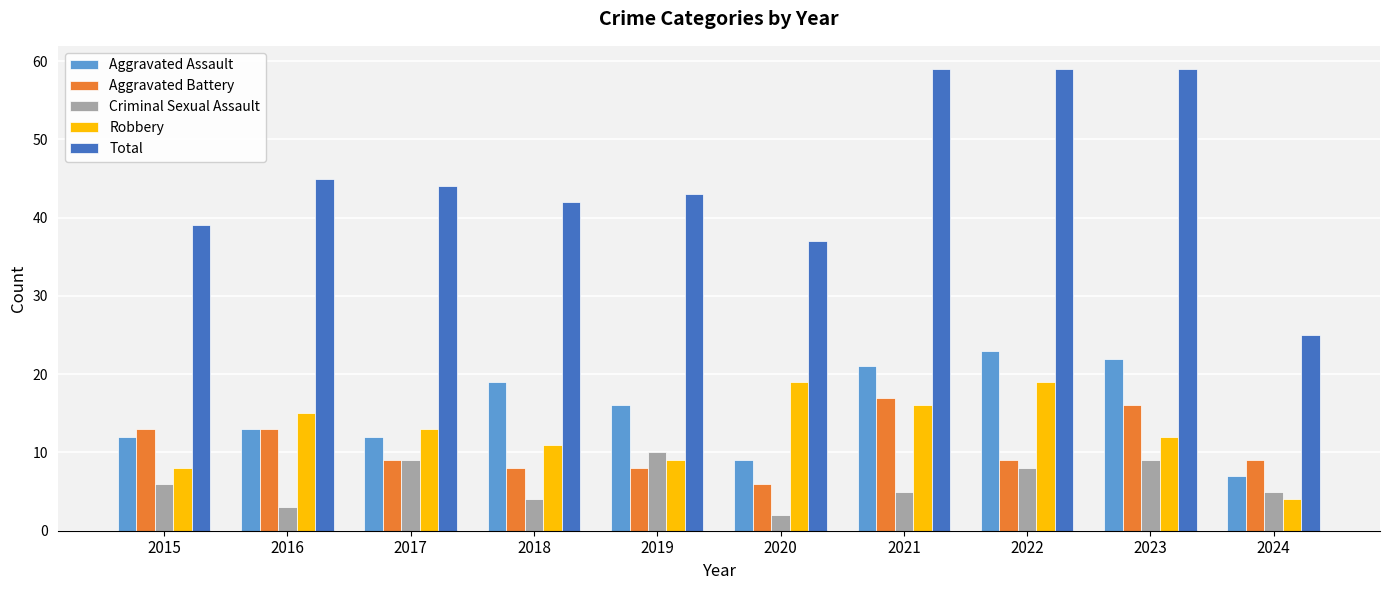

What is the difference between the maximum and second lowest values in the Criminal Sexual Assault series?

7